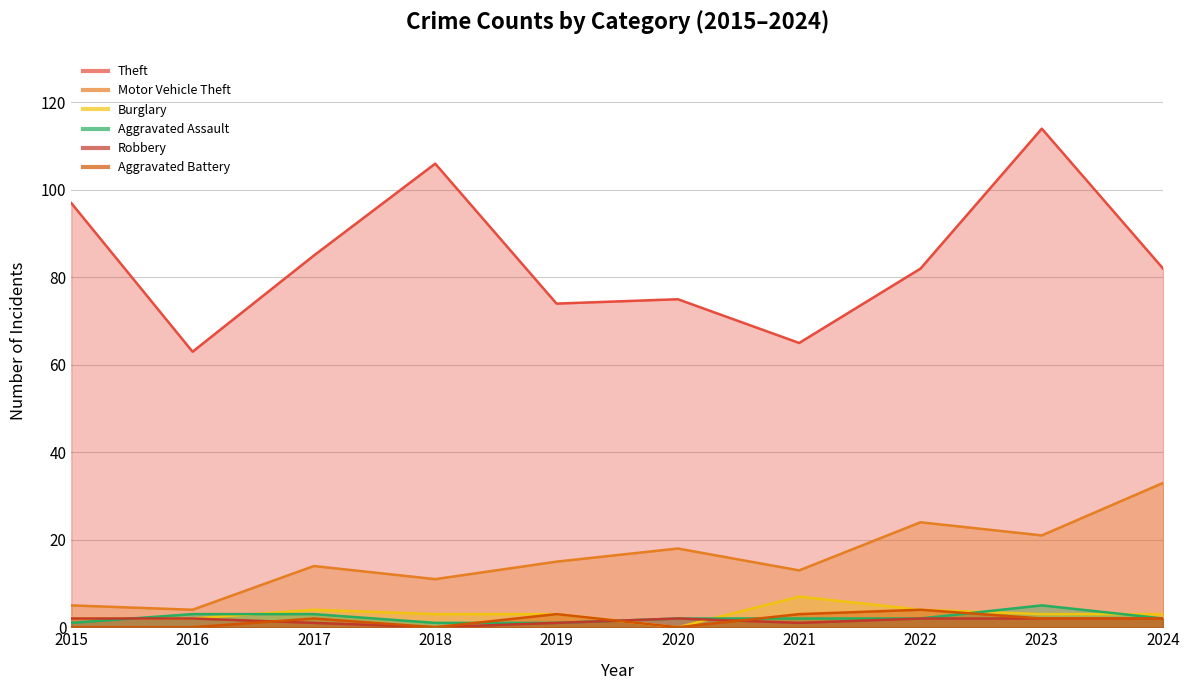

What is the difference between the maximum and minimum values in the Aggravated Battery series?

4